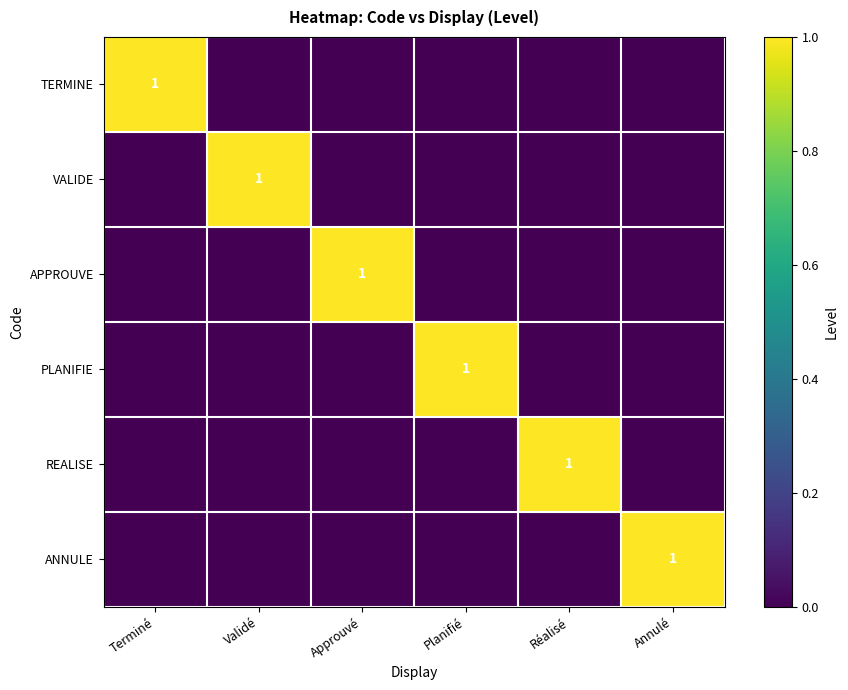

Rank the series by their maximum value, from lowest to highest.

TERMINE, VALIDE, APPROUVE, PLANIFIE, REALISE, ANNULE